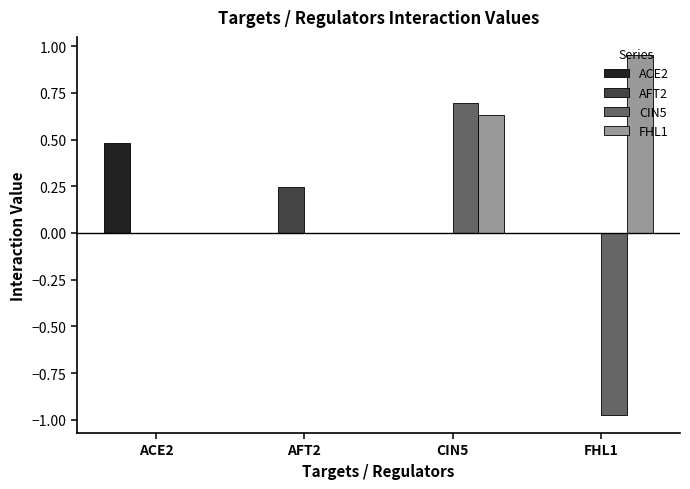

What is the average value of the CIN5 series?

-0.1